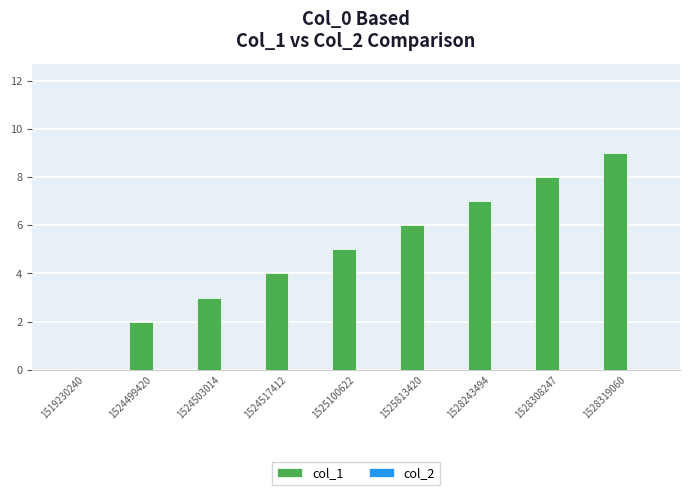

Which has a higher value, 1528243494 or 1528308247?

1528308247